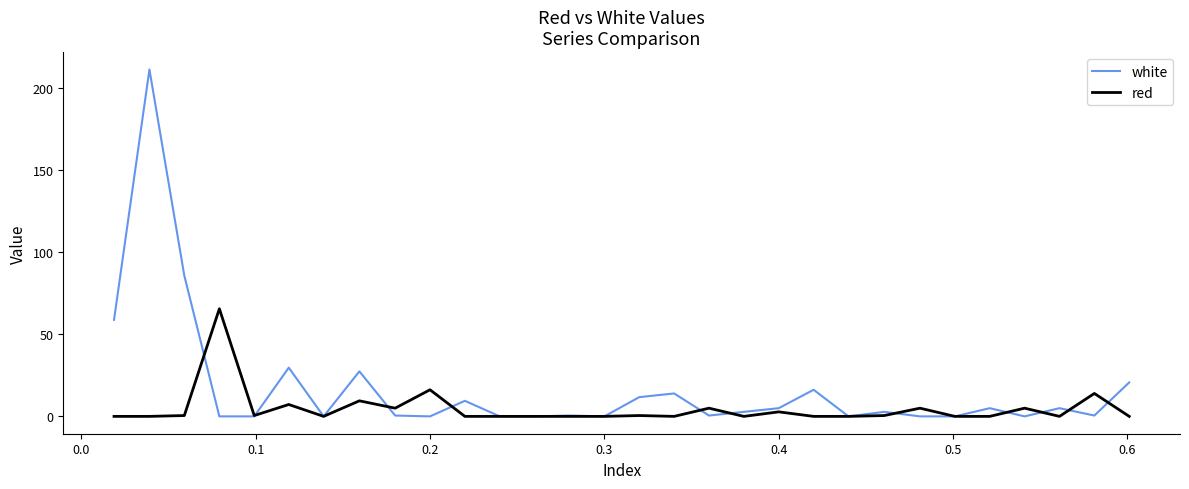

Which series has the largest total across all categories?

white